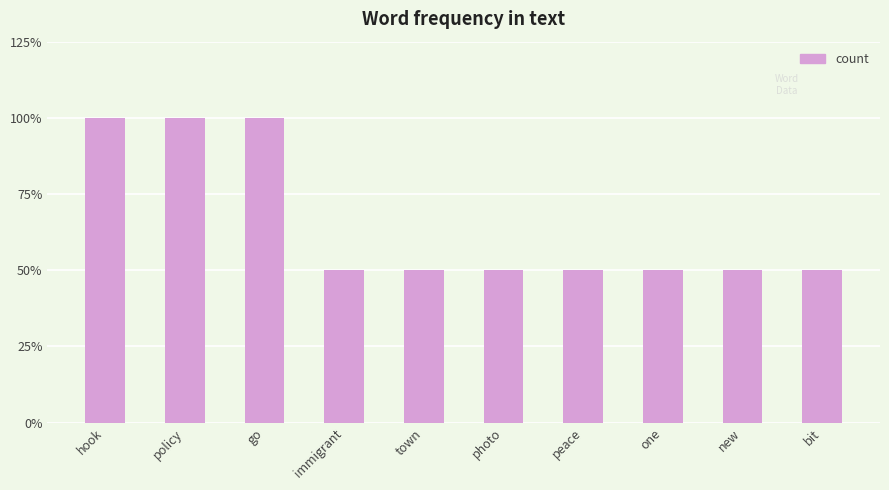

What is the change in value from policy to bit?

-1